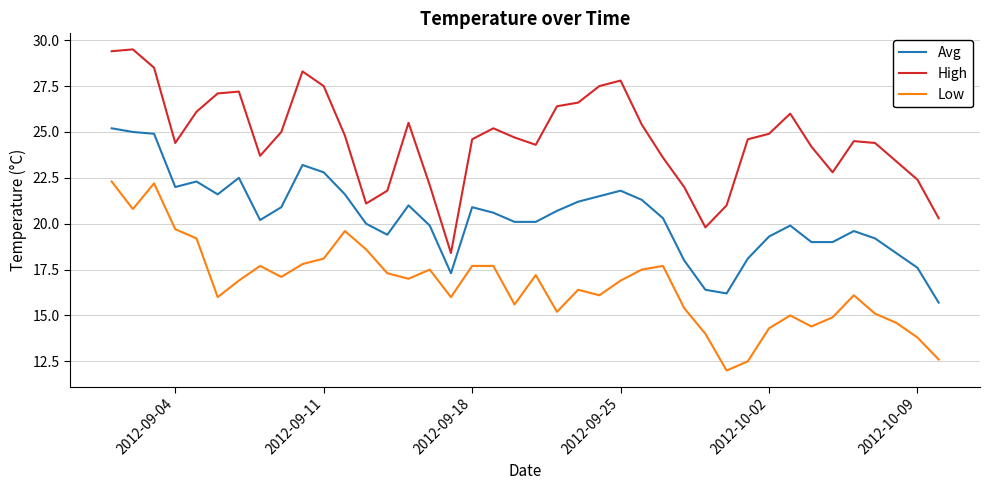

True or false: High and Low intersect in this chart.

False